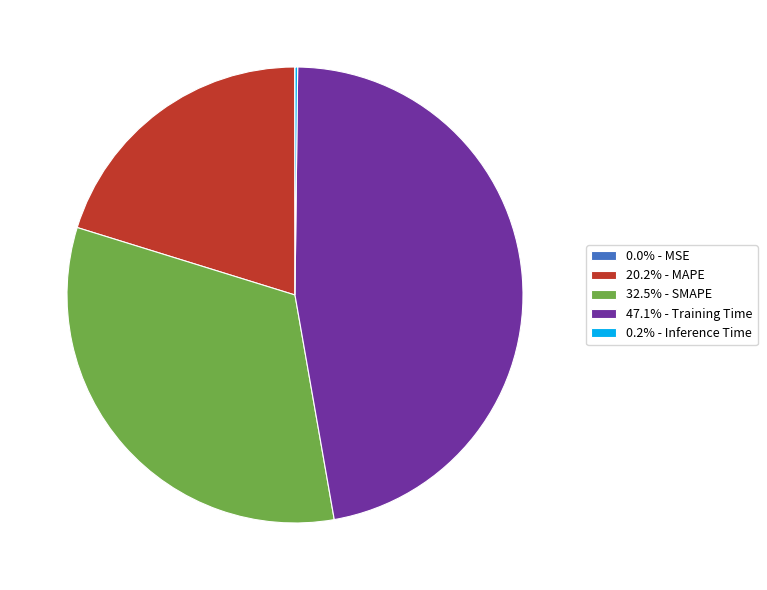

Is the sum of 47.1% - Training Time and 32.5% - SMAPE greater than half?

Yes